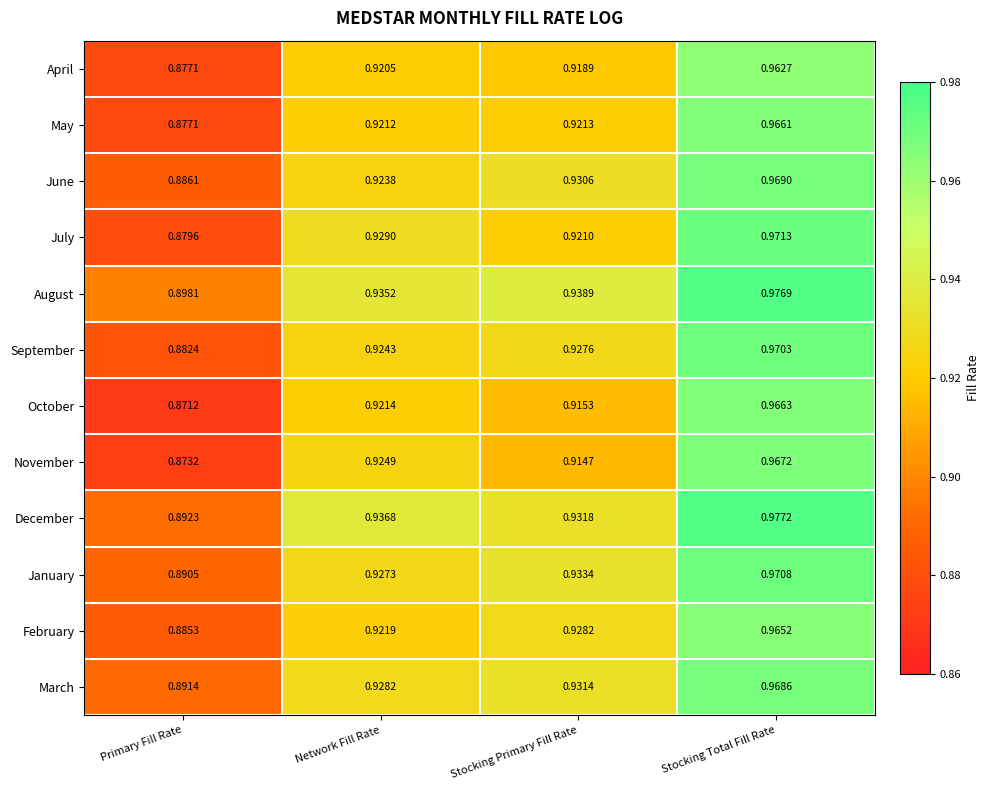

Rank the series by their maximum value, from lowest to highest.

April, February, May, October, November, March, June, September, January, July, August, December